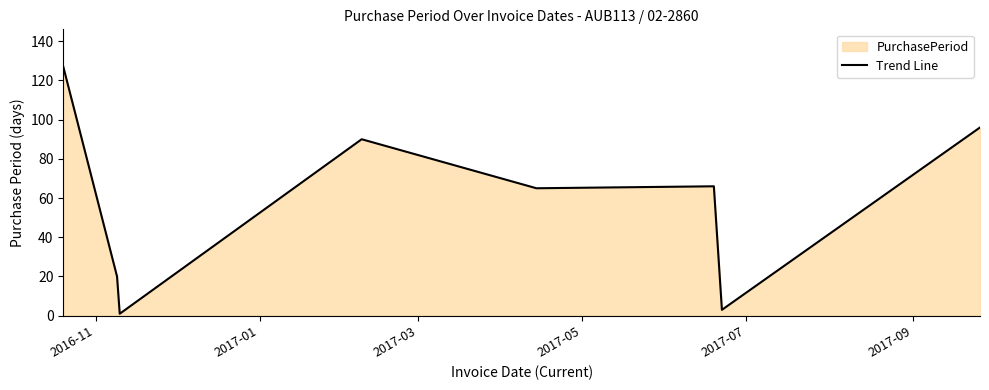

What is the difference between the maximum and minimum values?

126